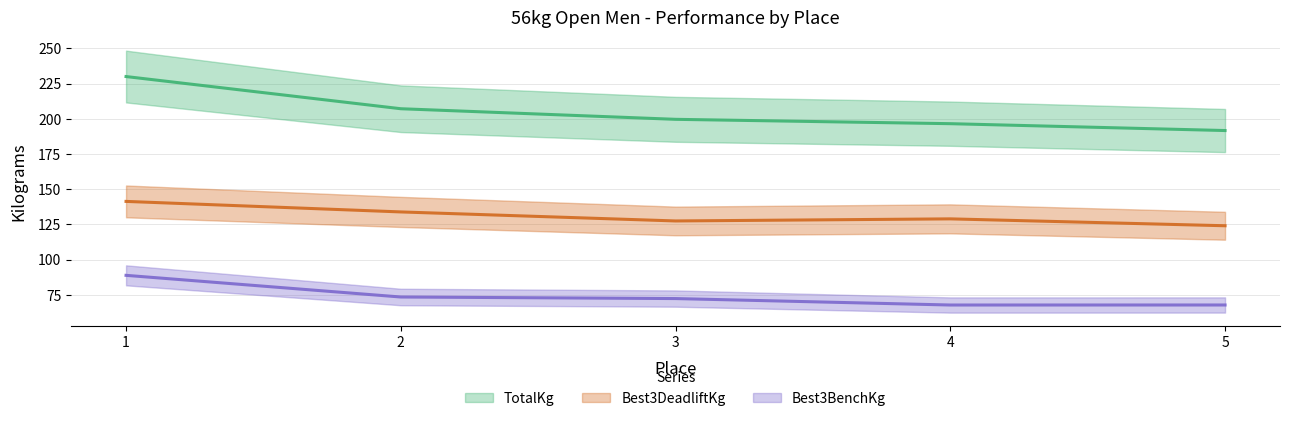

True or false: Best3DeadliftKg has a value of 182.0 at 5.

False